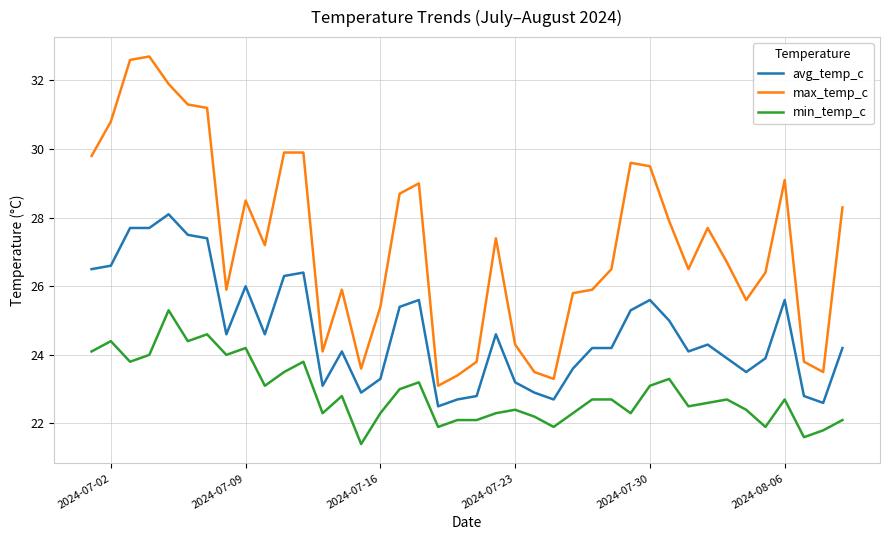

Which series has the widest spread of values?

max_temp_c